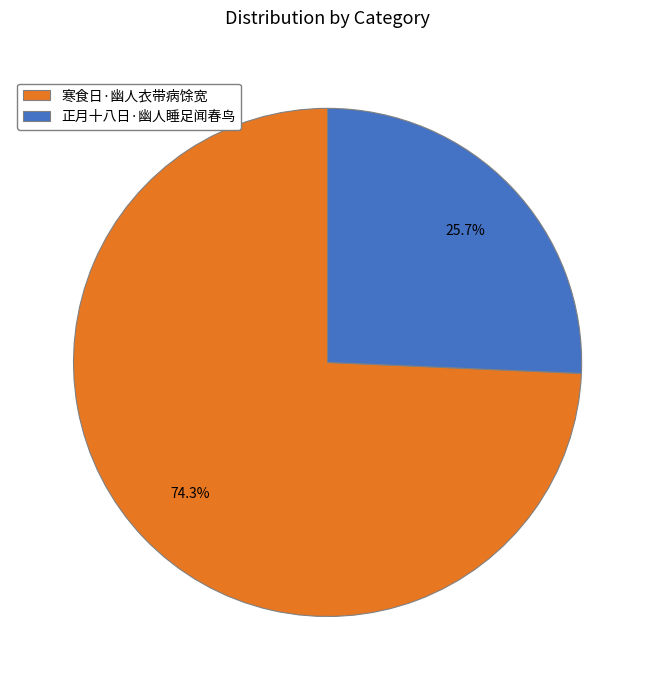

Between 寒食日·幽人衣带病馀宽 and 正月十八日·幽人睡足闻春鸟, which is larger?

寒食日·幽人衣带病馀宽